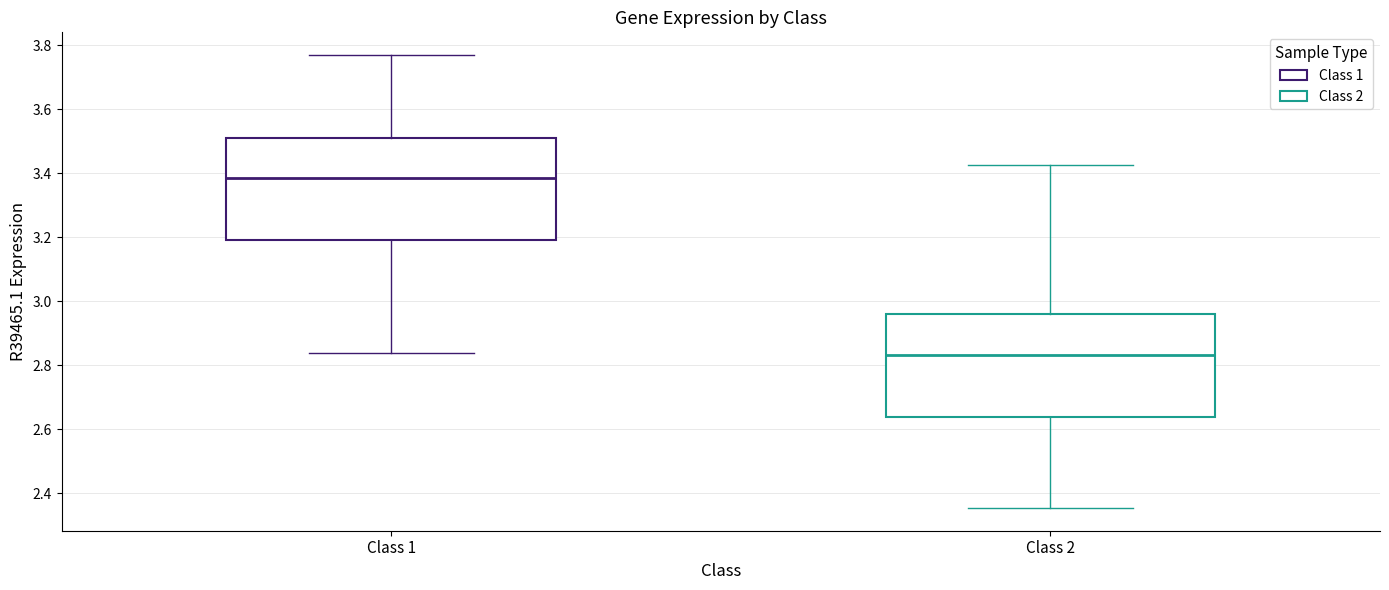

Where does the median line of the box for Class 1 sit on the y-axis? The values are not printed on the chart, so give them approximately, as read against the axis.

3.38